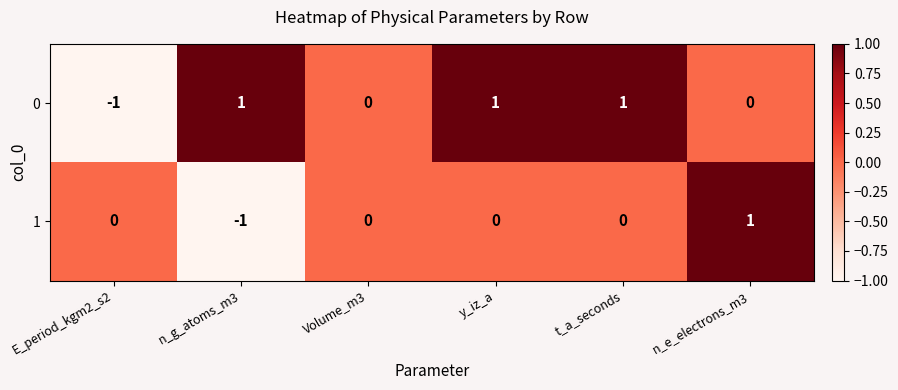

Which category has the lowest value in the 1 series?

n_g_atoms_m3